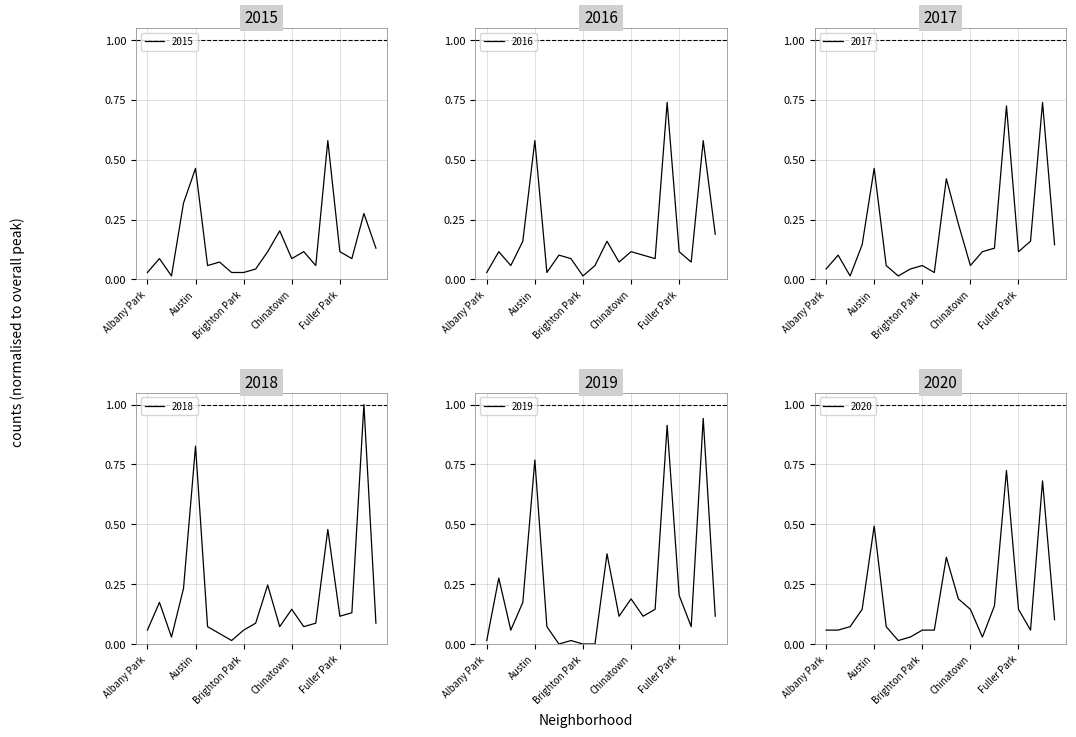

What are all the series names shown in the legend?

2015, 2016, 2017, 2018, 2019, 2020